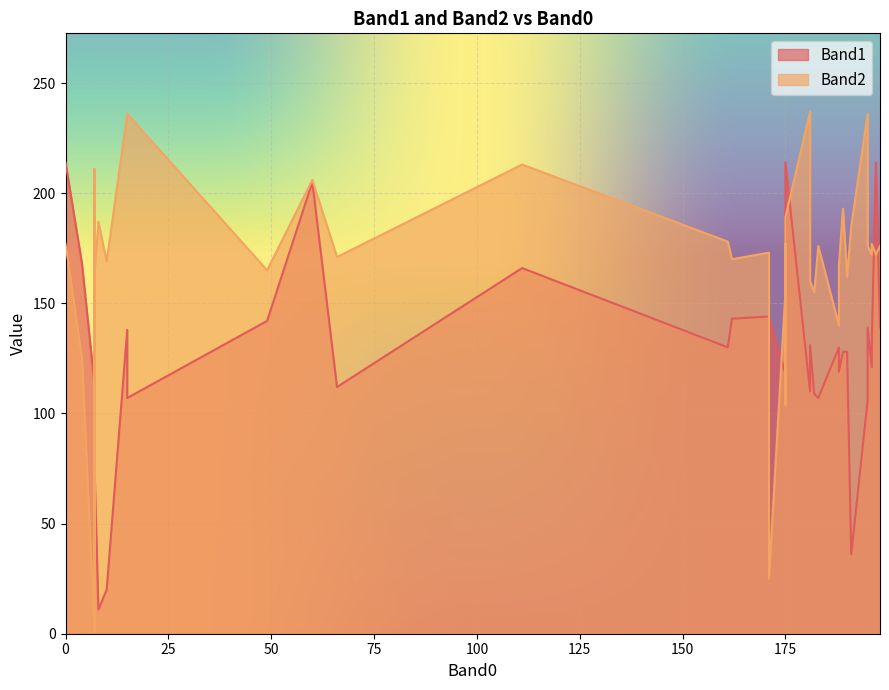

Rank the series by their maximum value, from lowest to highest.

Band1, Band2